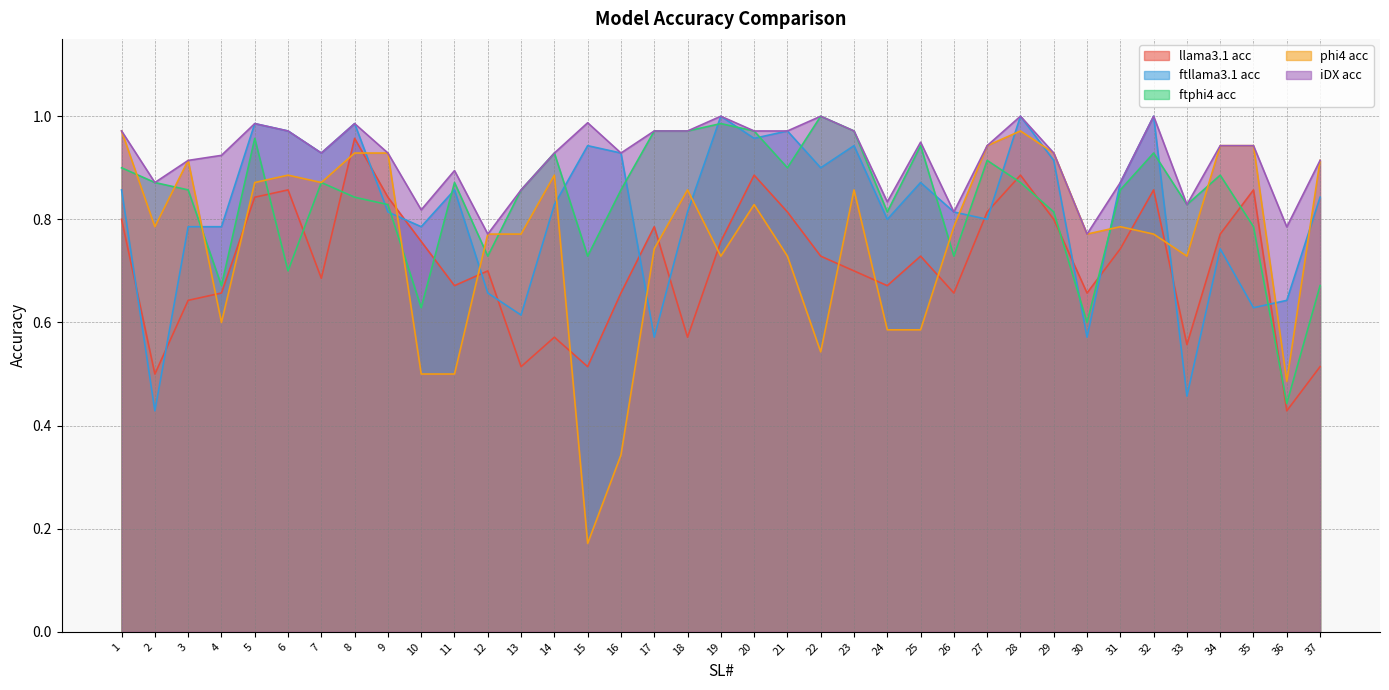

Which series has the largest total across all categories?

iDX acc